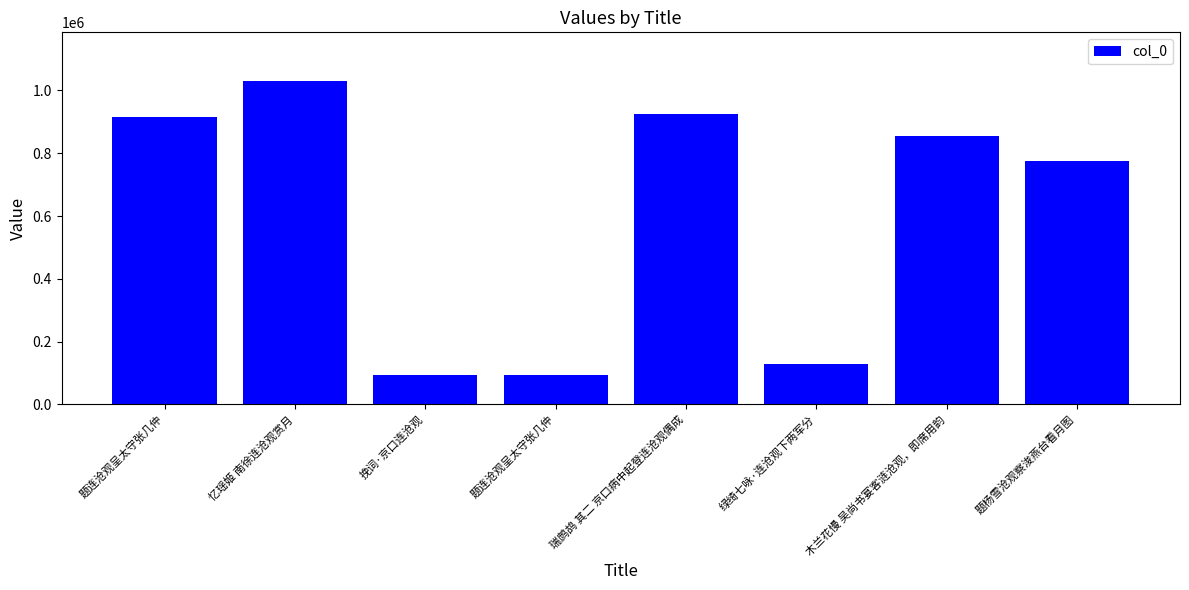

Which has a higher value, 题连沧观呈太守张几仲 or 忆瑶姬 南徐连沧观赏月?

忆瑶姬 南徐连沧观赏月